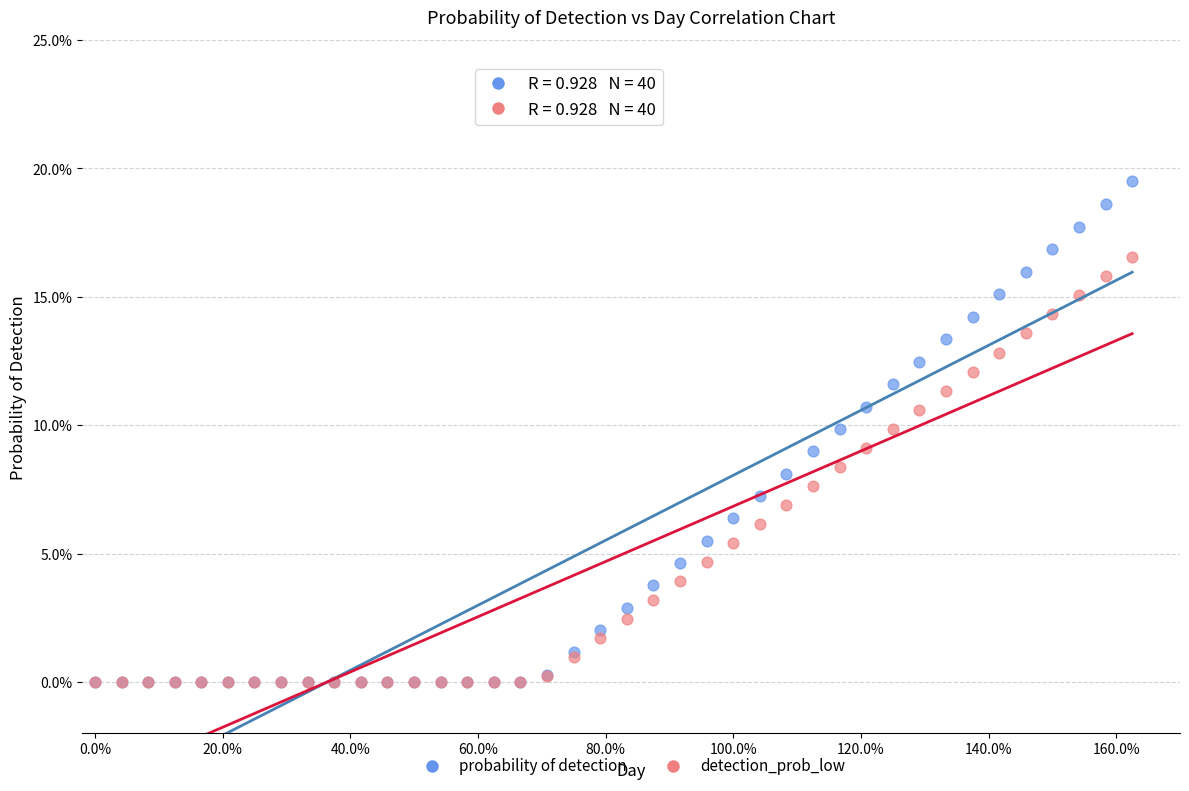

Which series has the widest spread of Y values?

probability of detection